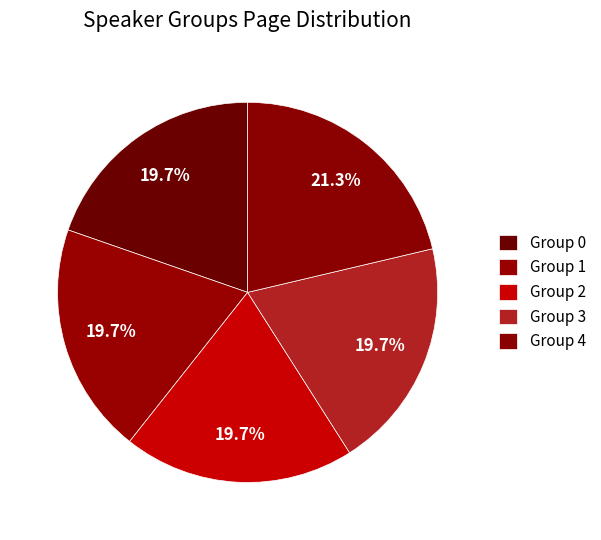

Count the number of slices in the pie.

5